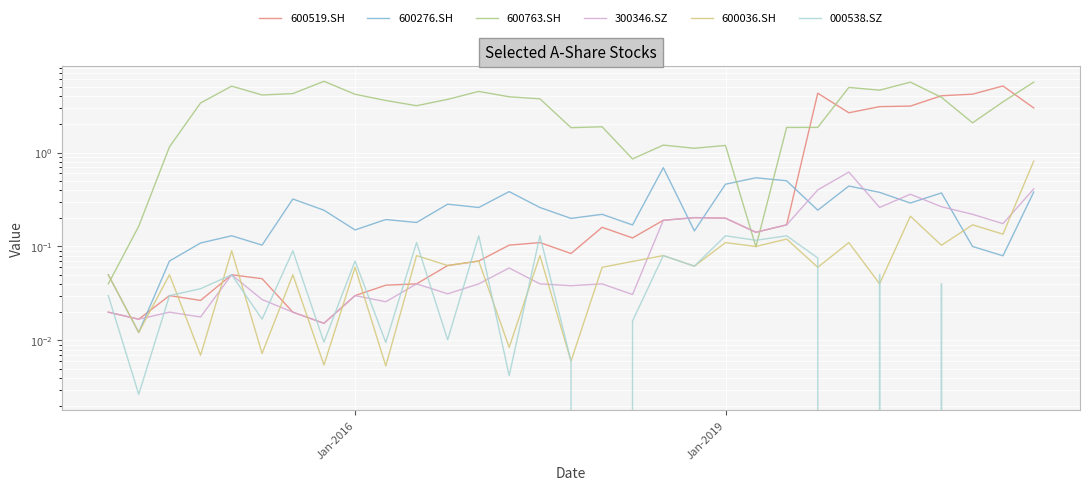

What is the sum of all 300346.SZ values?

4.2